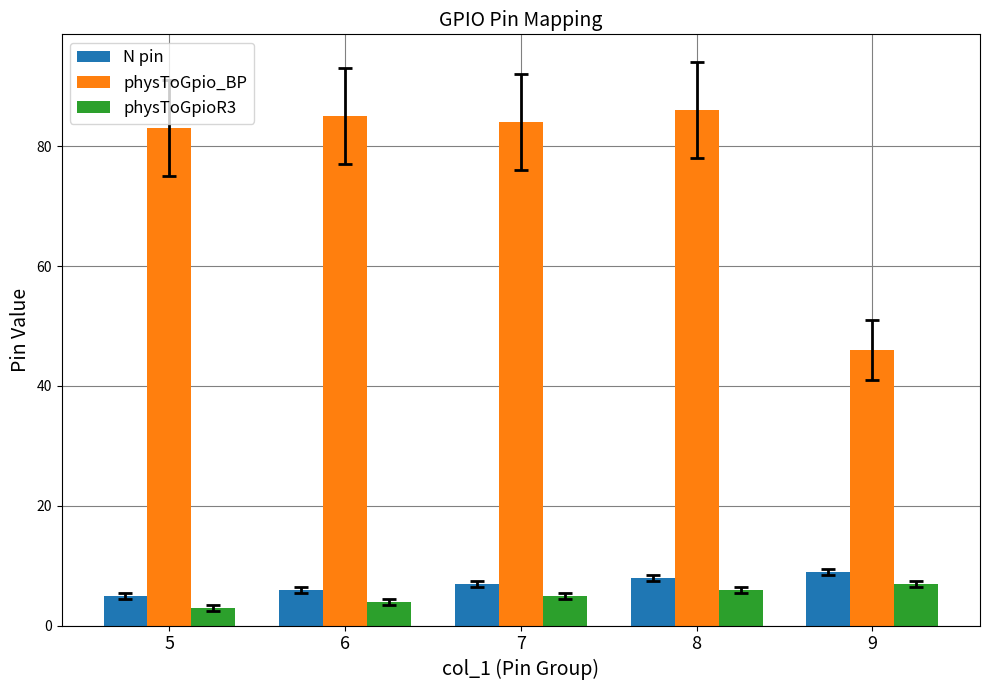

At which category is the sum across all series the highest?

8